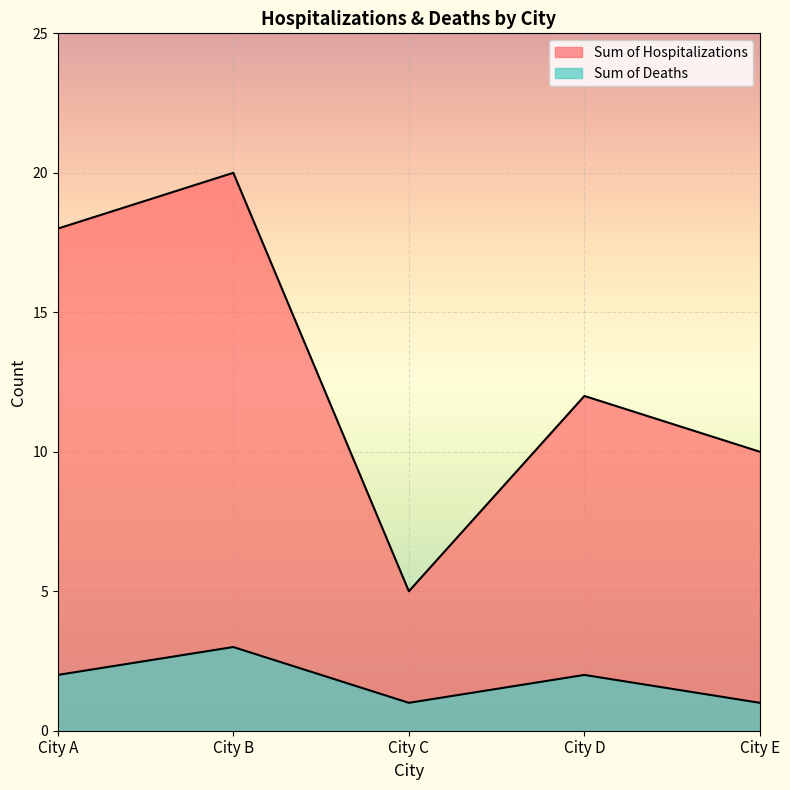

List the labels in order of Sum of Hospitalizations value, smallest first.

City C, City E, City D, City A, City B